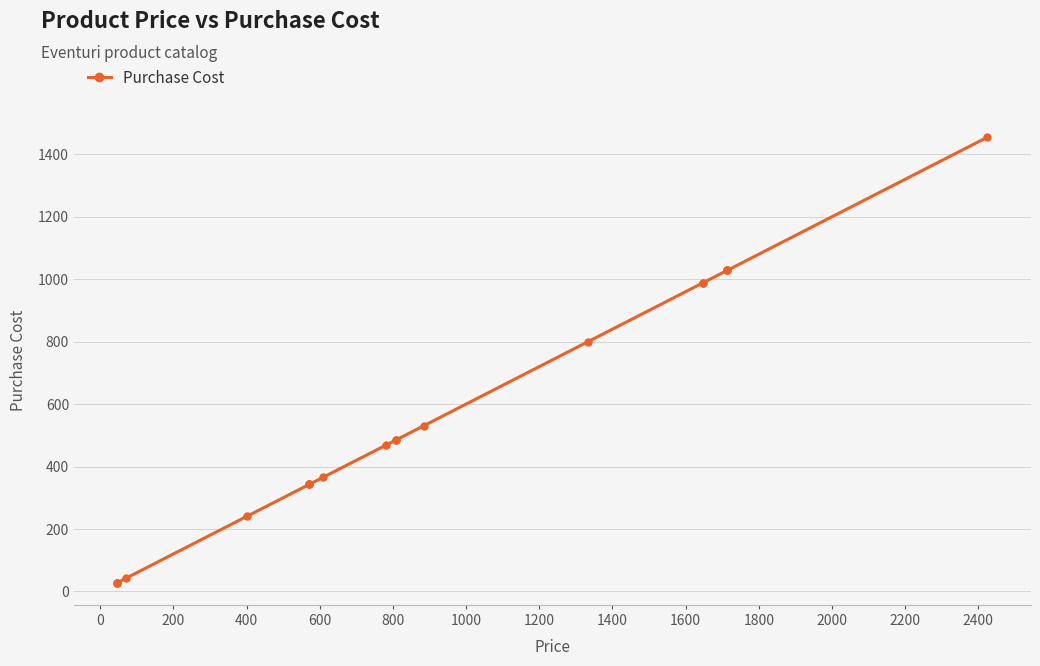

Does the chart have visible grid lines?

Yes